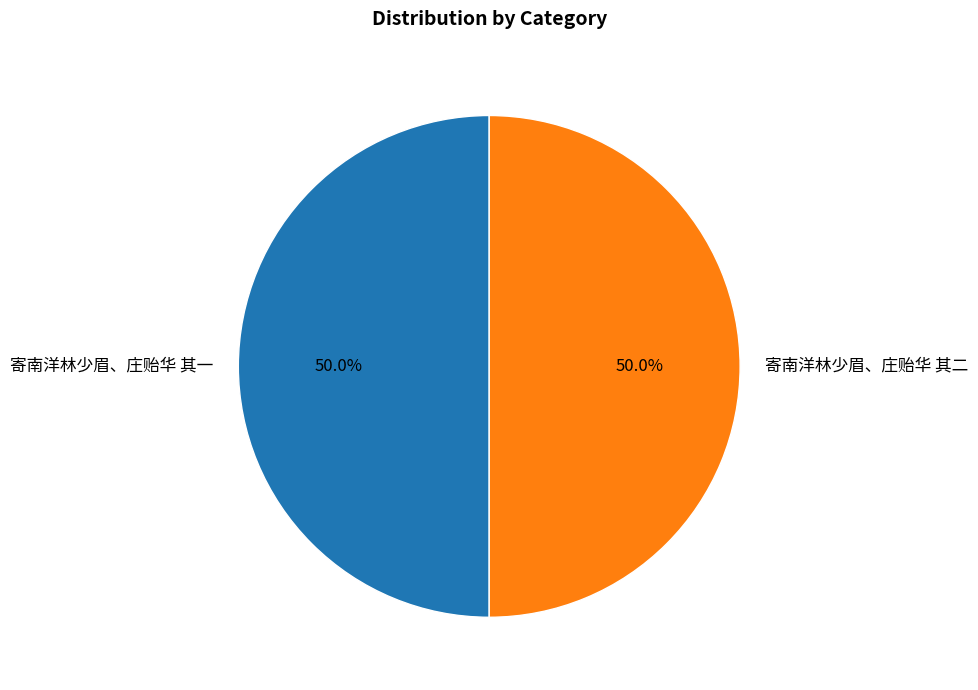

What is the ratio of the value at 寄南洋林少眉、庄贻华 其二 to the value at 寄南洋林少眉、庄贻华 其一?

1.0